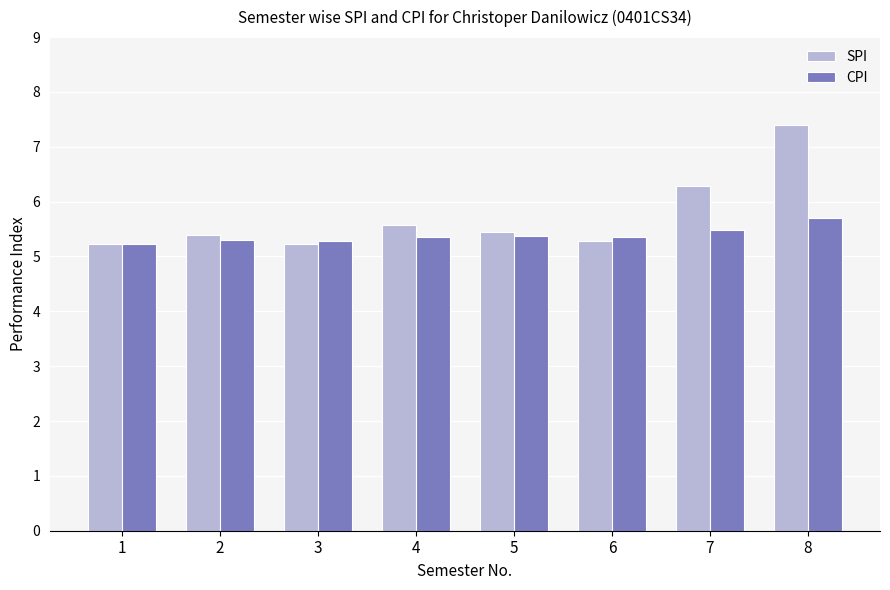

How many bars are there in each group?

2